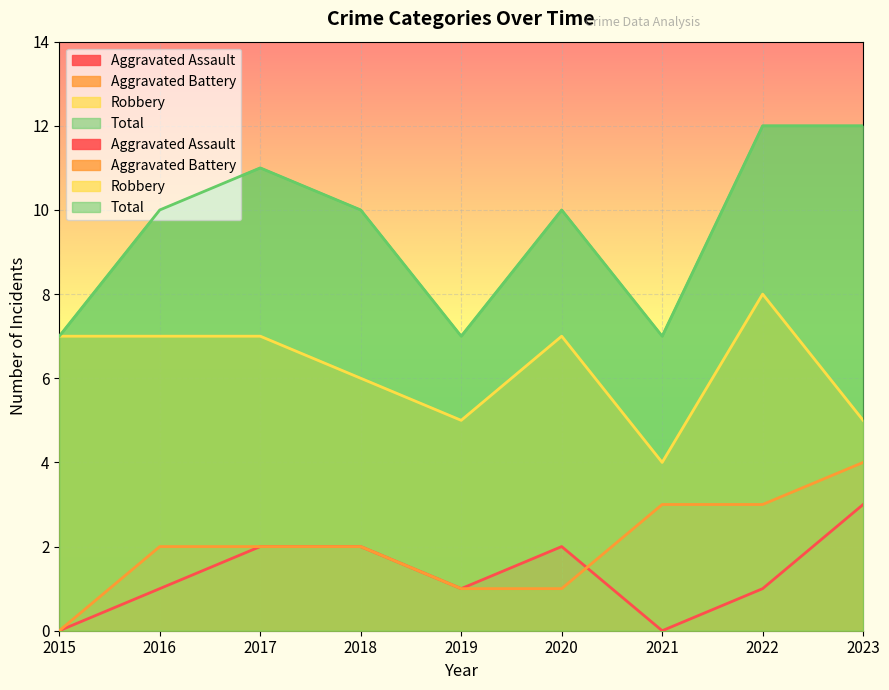

What is the difference between the Total values at 2019 and 2017?

4